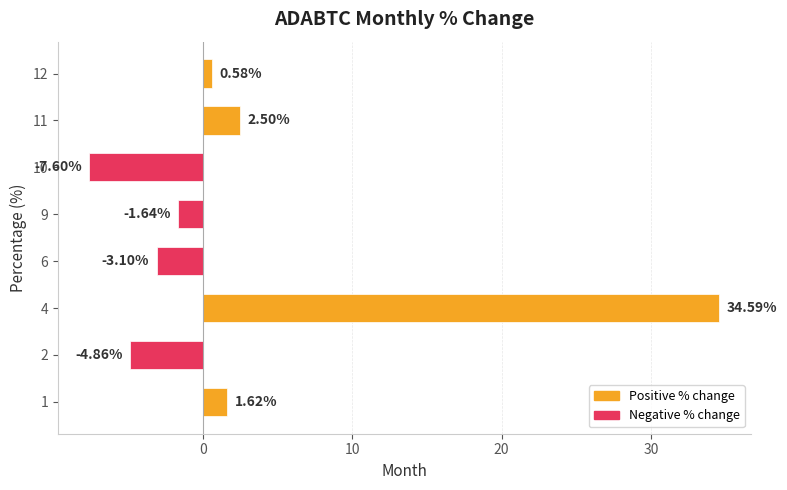

What is the change in value from 1 to 12?

-1.0